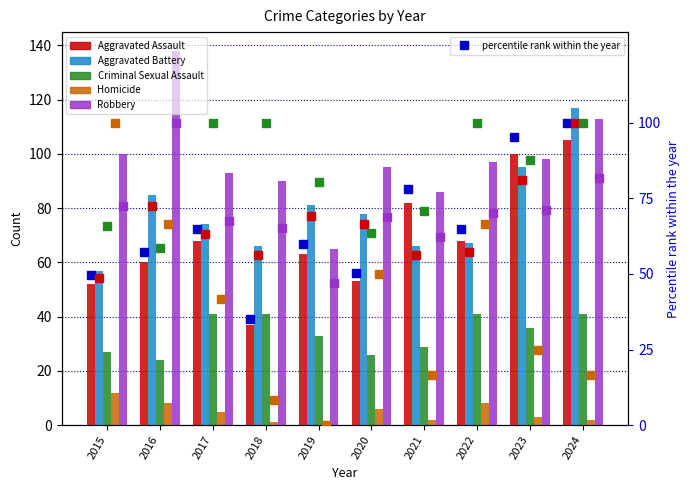

The value of Homicide at 2021 is 3. True or false?

False